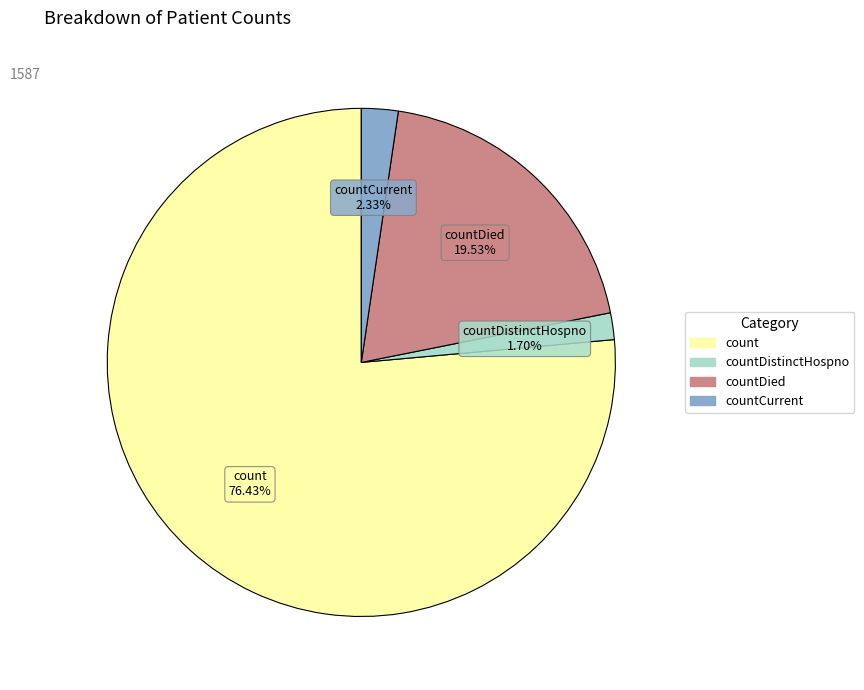

Count the number of slices in the pie.

4